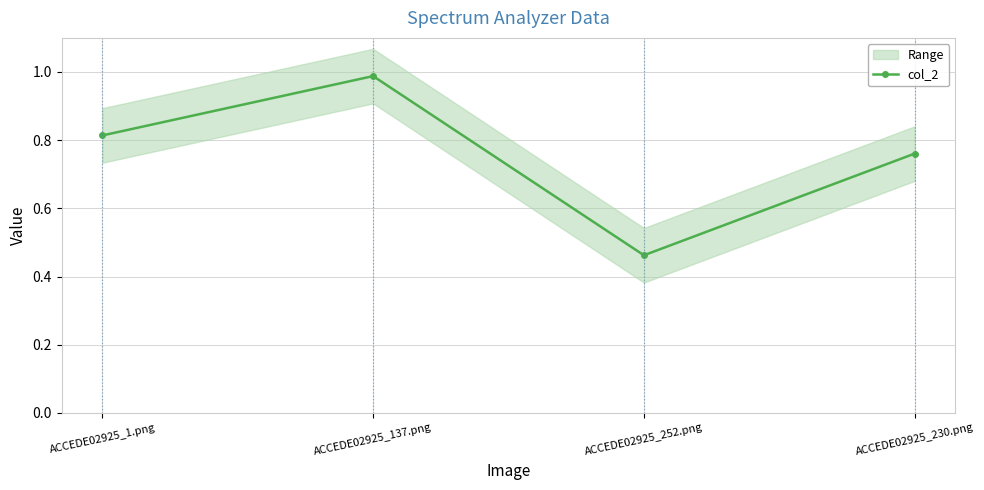

List the labels in order of col_2 value, largest first.

ACCEDE02925_137.png, ACCEDE02925_1.png, ACCEDE02925_230.png, ACCEDE02925_252.png